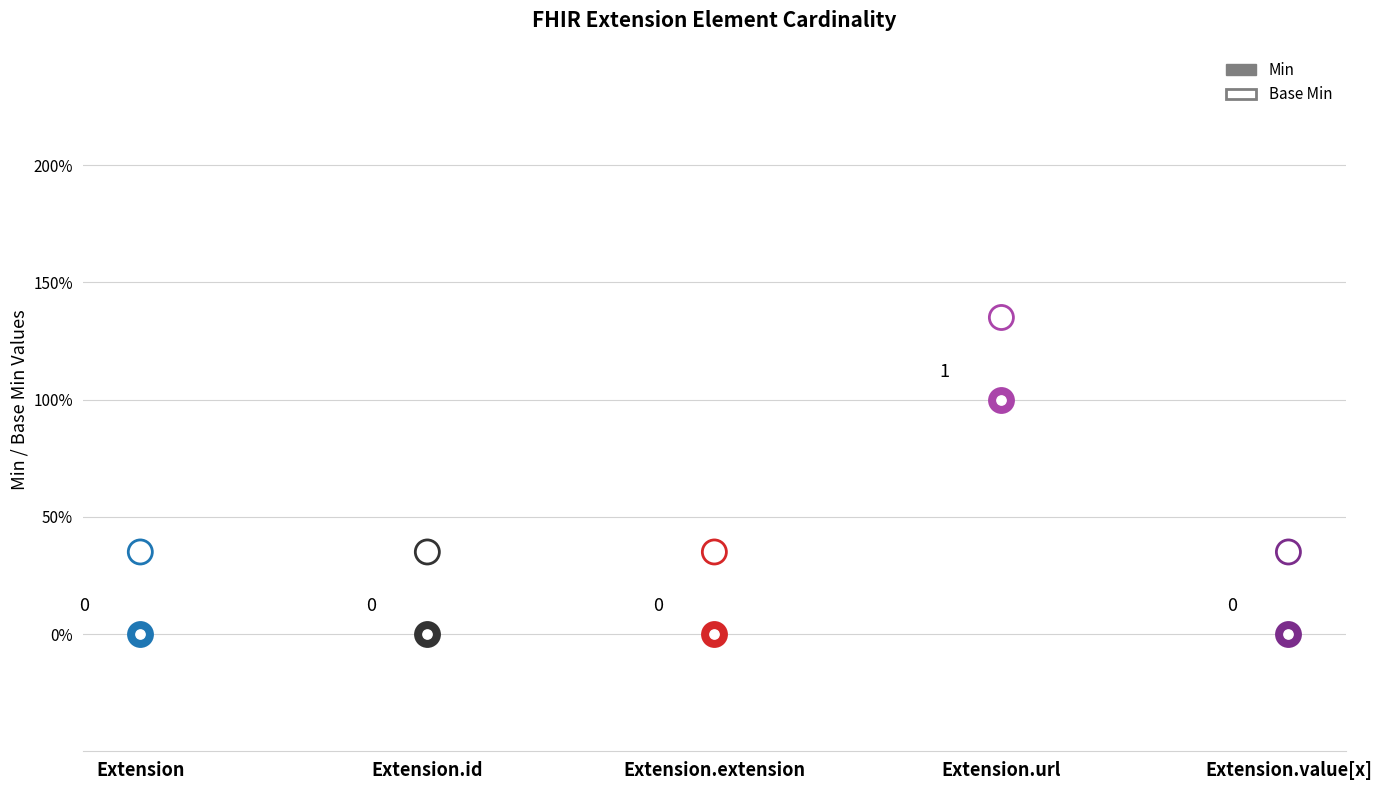

At which category is the sum across all series the highest?

Extension.url